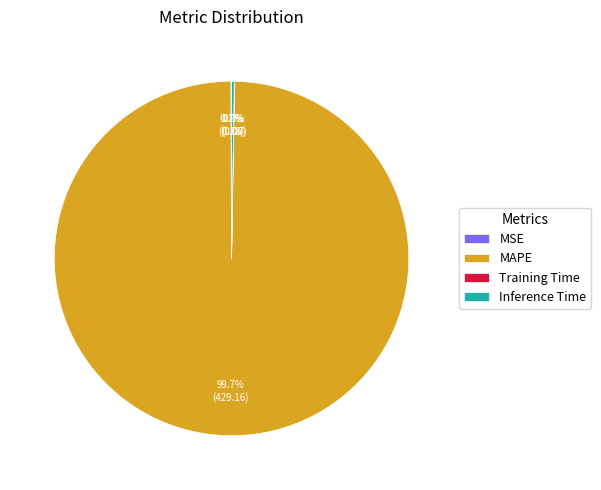

Is there any slice that represents more than half of the pie?

Yes